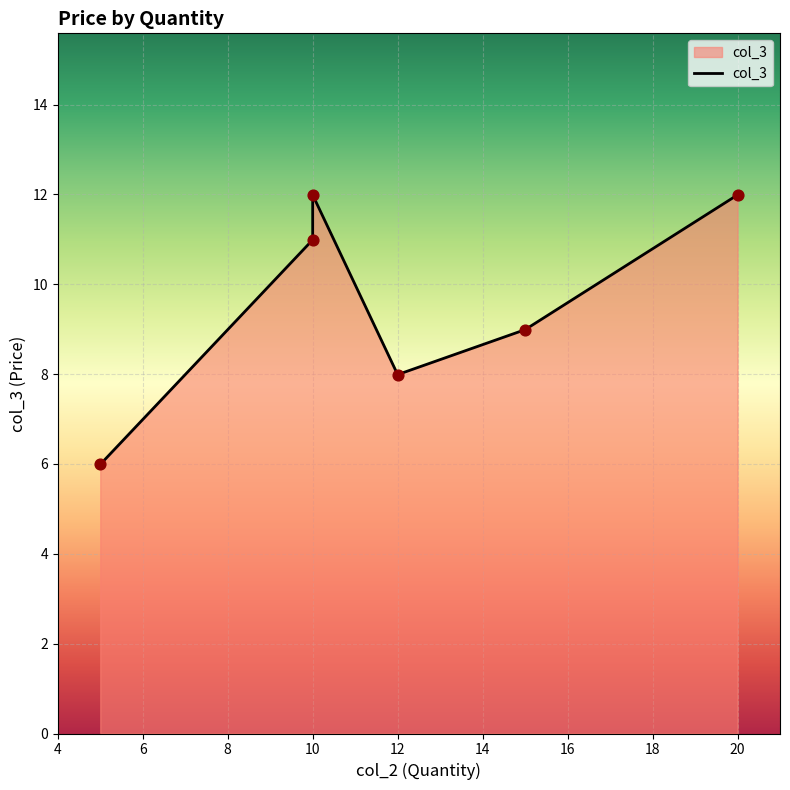

Between 20 and 5, which is larger?

20